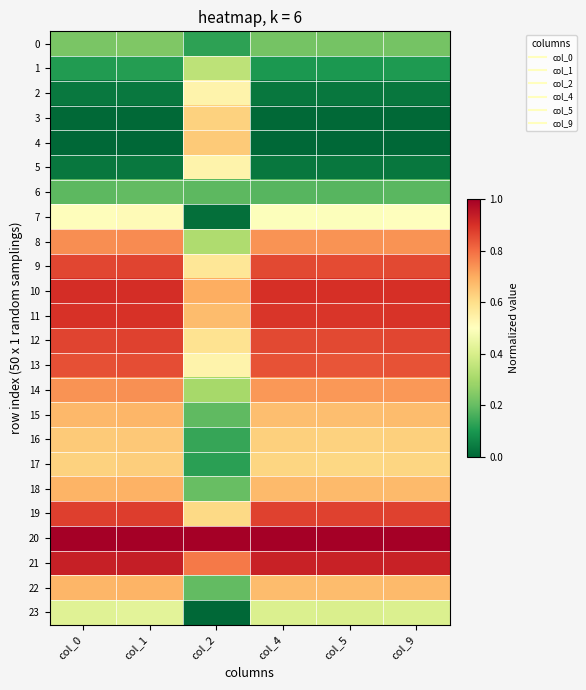

At how many categories does at least one series exceed 0?

6